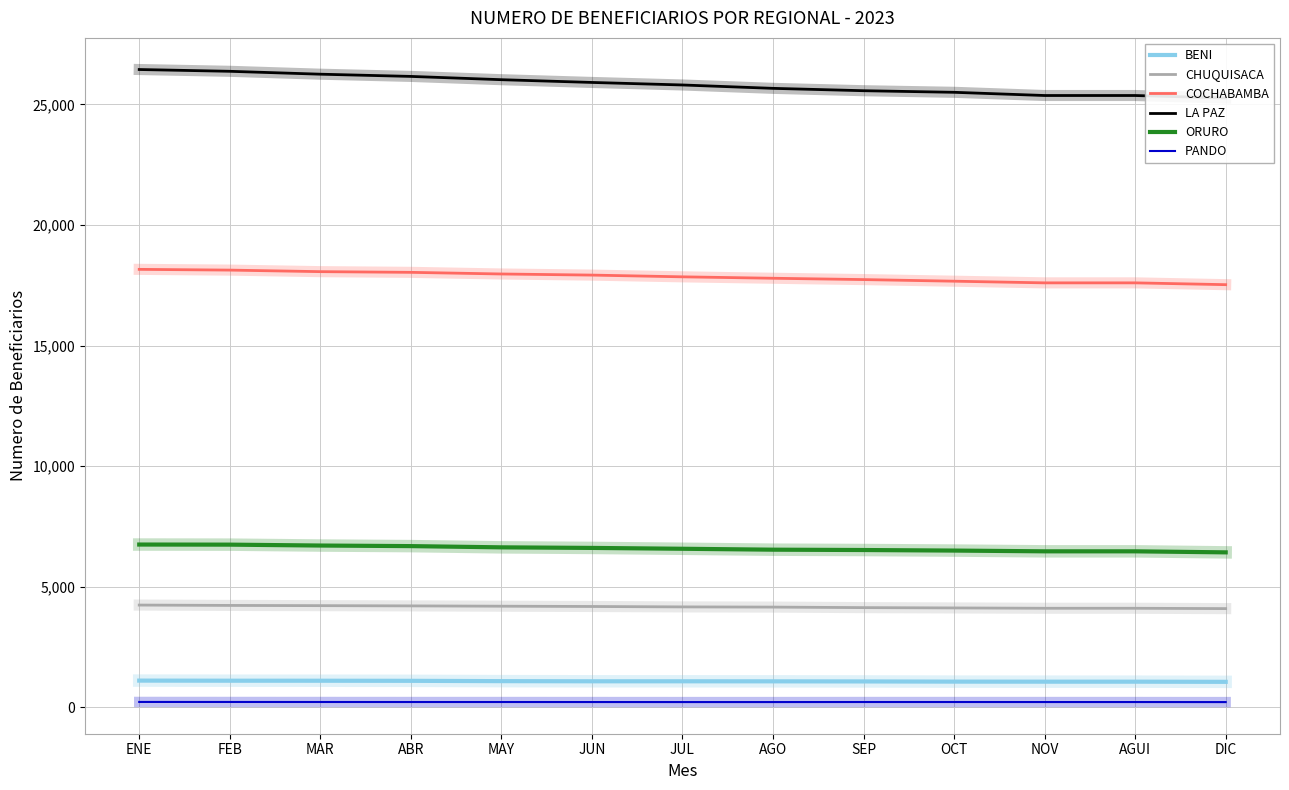

Count the number of categories in the chart.

13